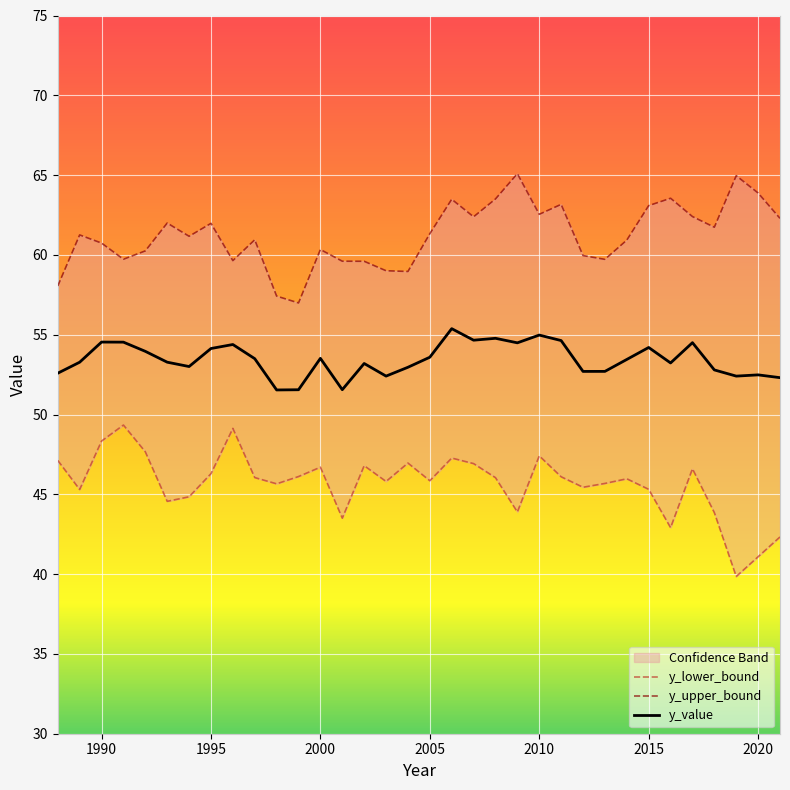

What is the maximum value for y_value?

55.4